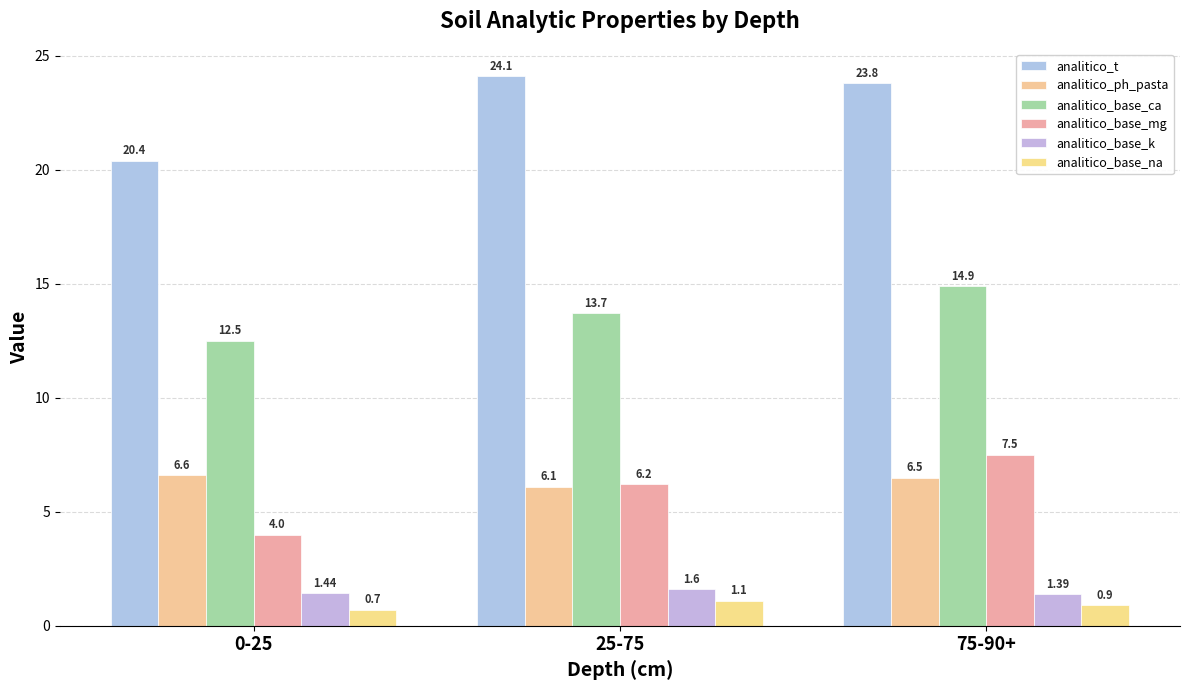

What is the total value across all series at 75-90+?

55.0